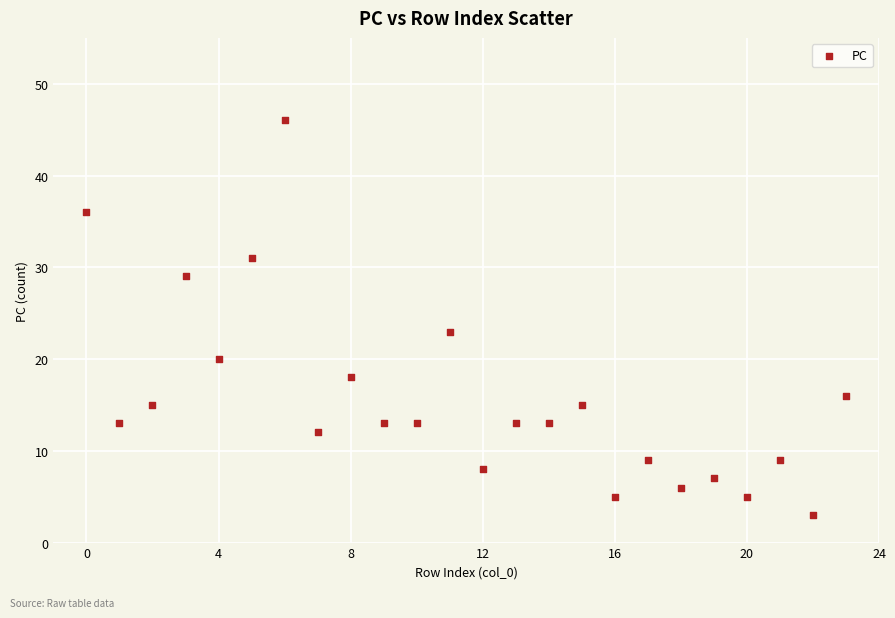

What is the range of Y values (max minus min)?

43